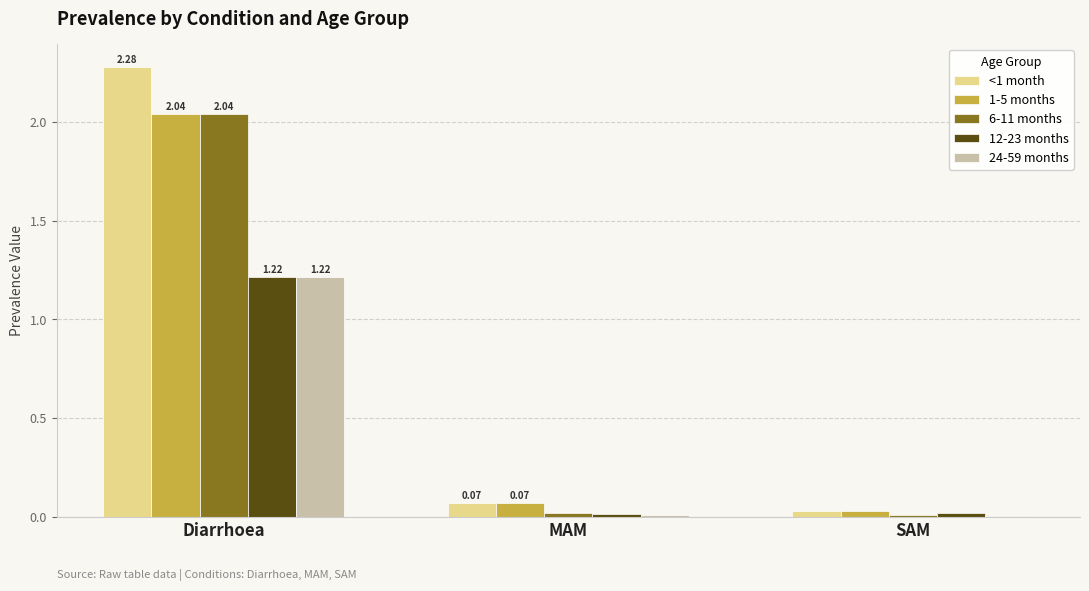

At which label does 6-11 months reach its peak?

Diarrhoea